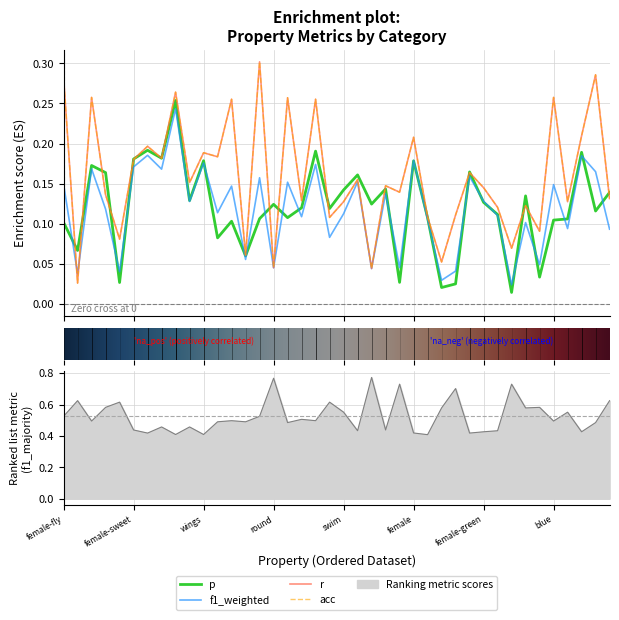

What is the difference between the maximum and minimum values in the acc series?

0.3